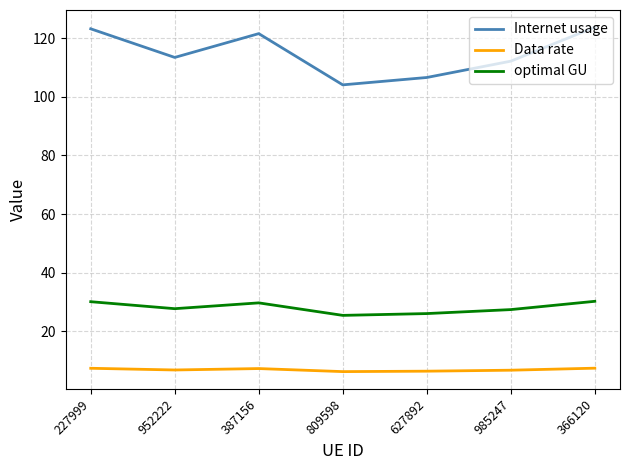

What is the sum of all Data rate values?

47.9